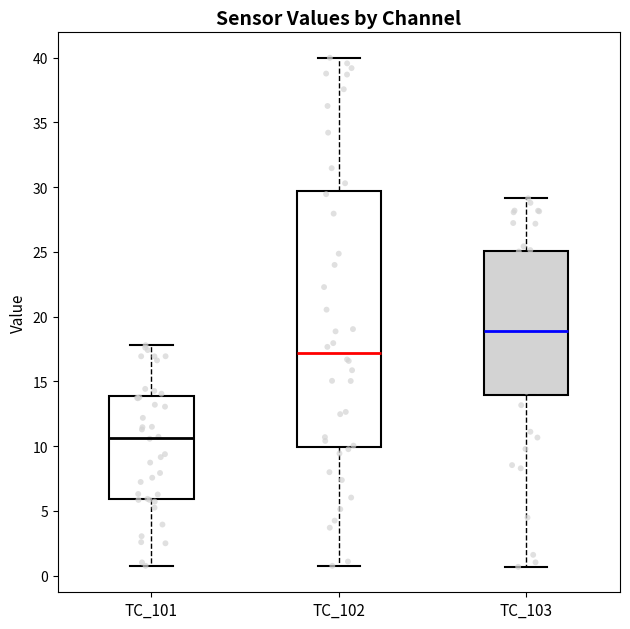

Which box has the lowest median line?

TC_101